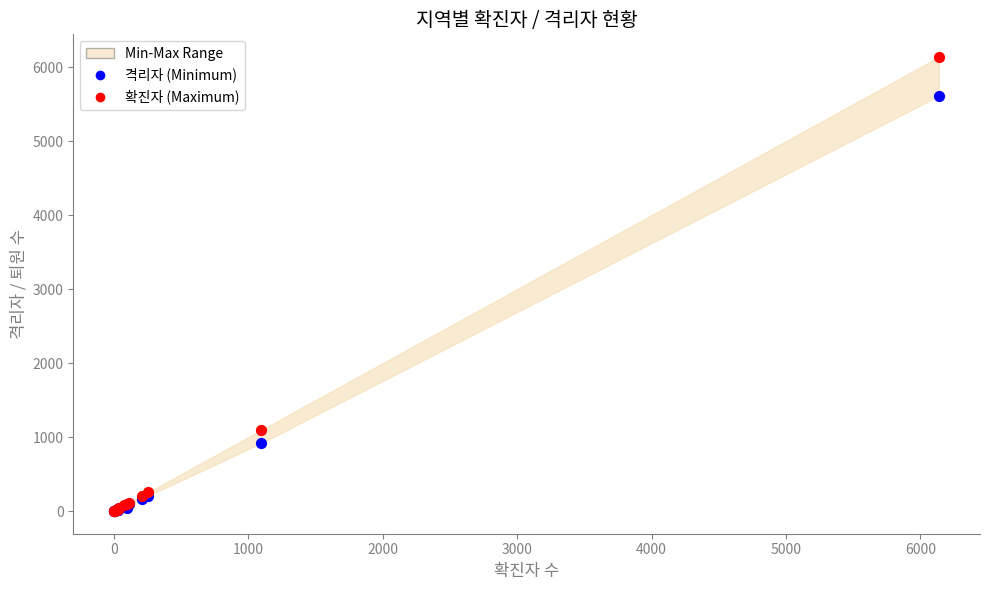

In the 격리자 (Minimum) series, what Y value is closest to 2807?

920